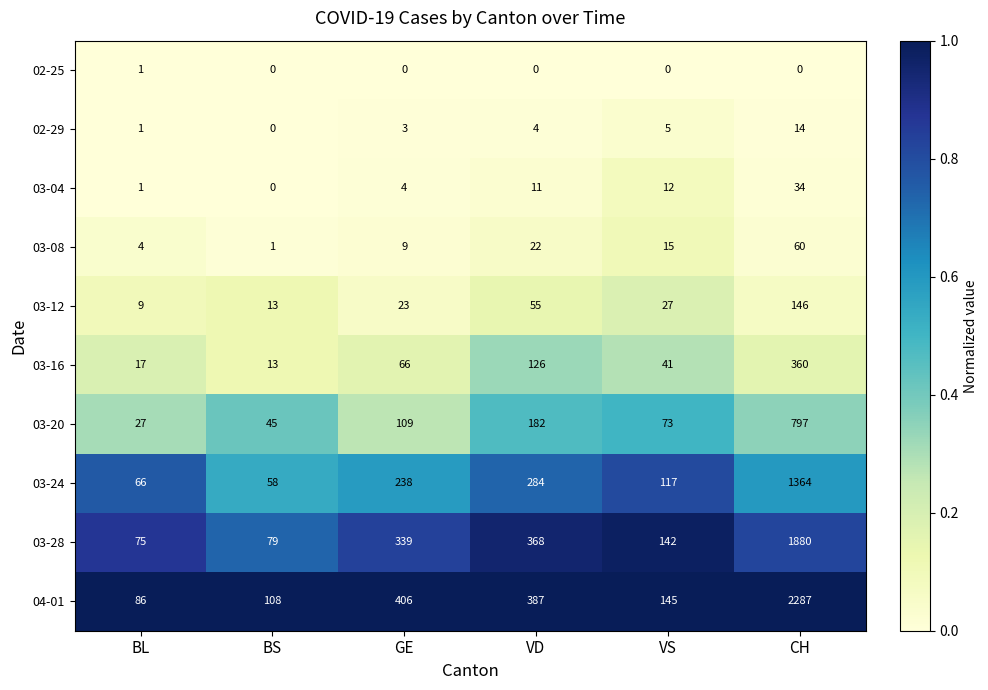

List the series in order of their peak value, highest first.

04-01, 03-28, 03-24, 03-20, 03-16, 03-12, 03-08, 03-04, 02-29, 02-25